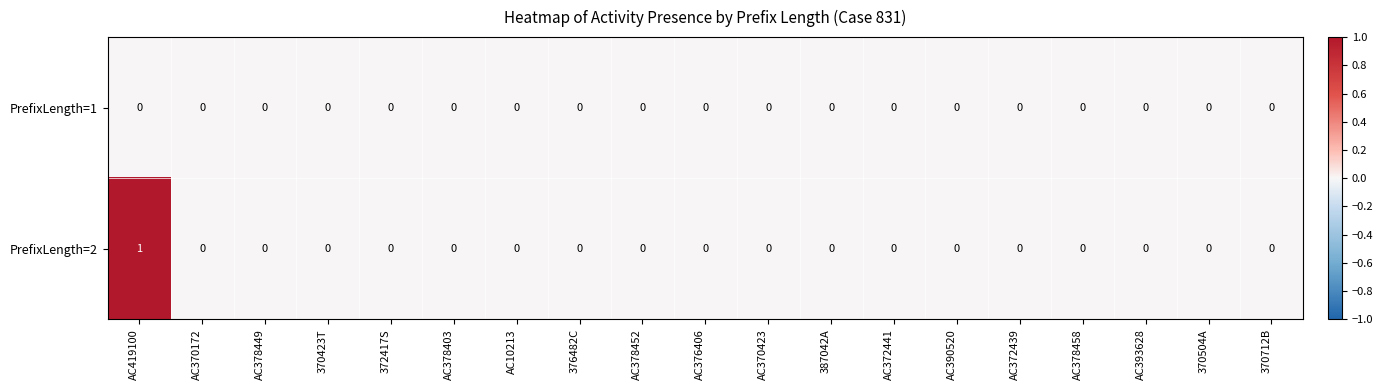

Is it true that PrefixLength=1 equals 0 at AC376406?

True